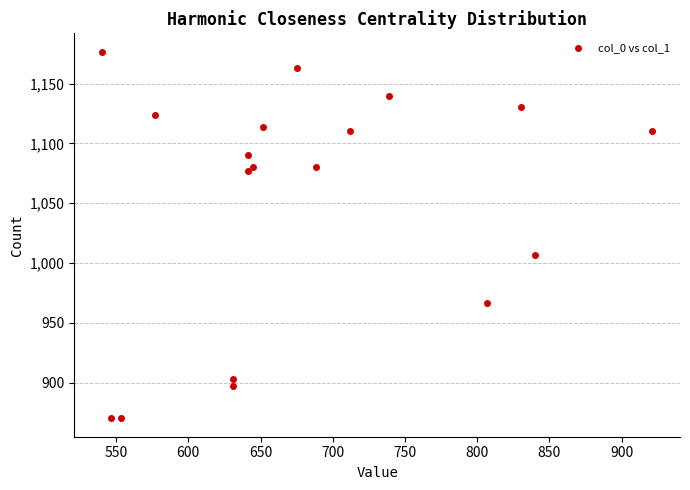

What Y value in the scatter plot is closest to 1023?

1006.7